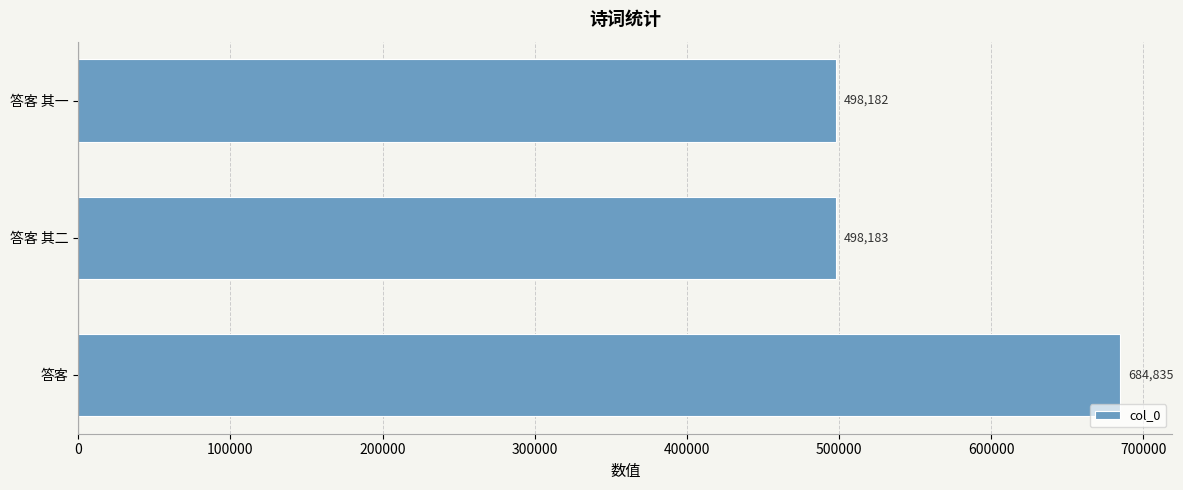

What is the approximate value at 答客 其二?

498183